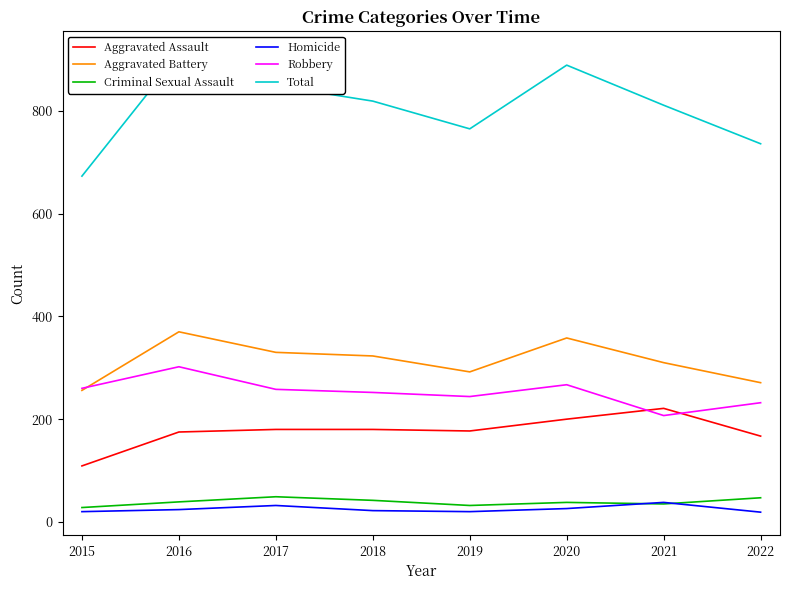

How many values in the Homicide series exceed 24?

3